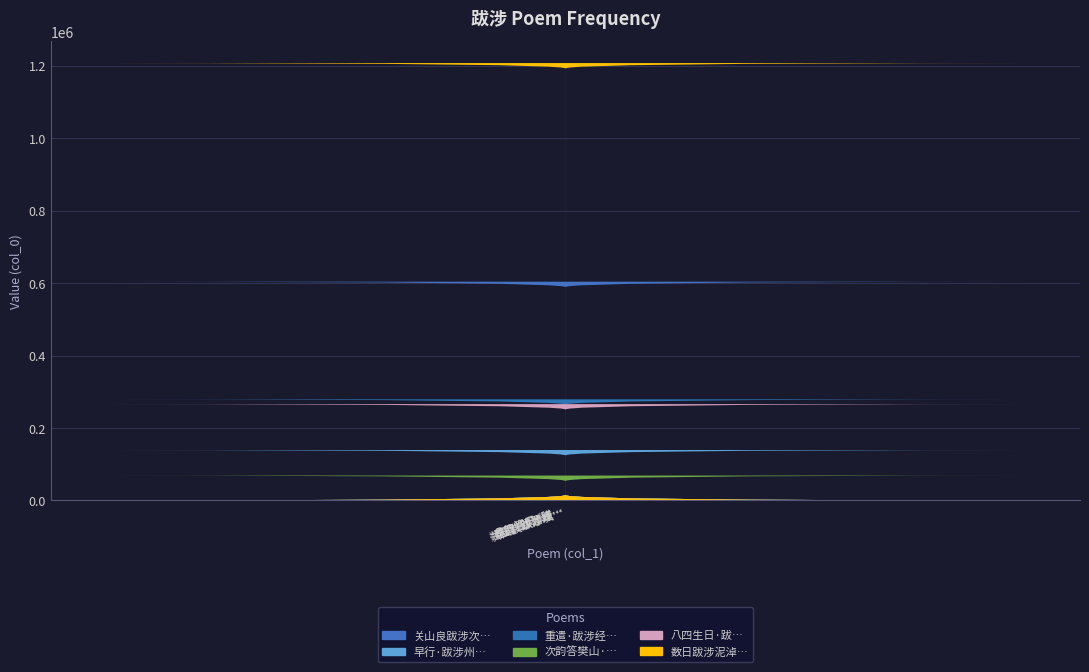

Reading left to right, extract all data points from this chart.

604227	139409	279374	68873	266139	1207938